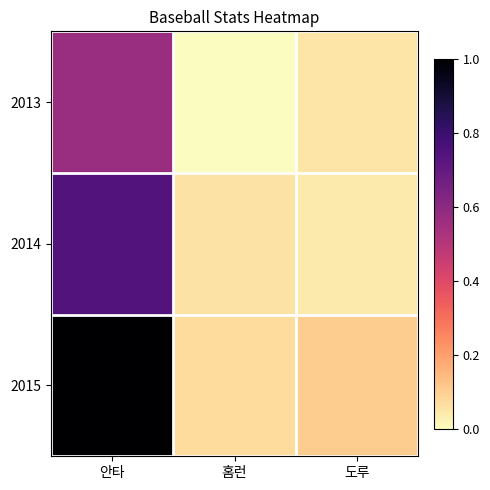

Which series changed the most between 안타 and 홈런?

2015